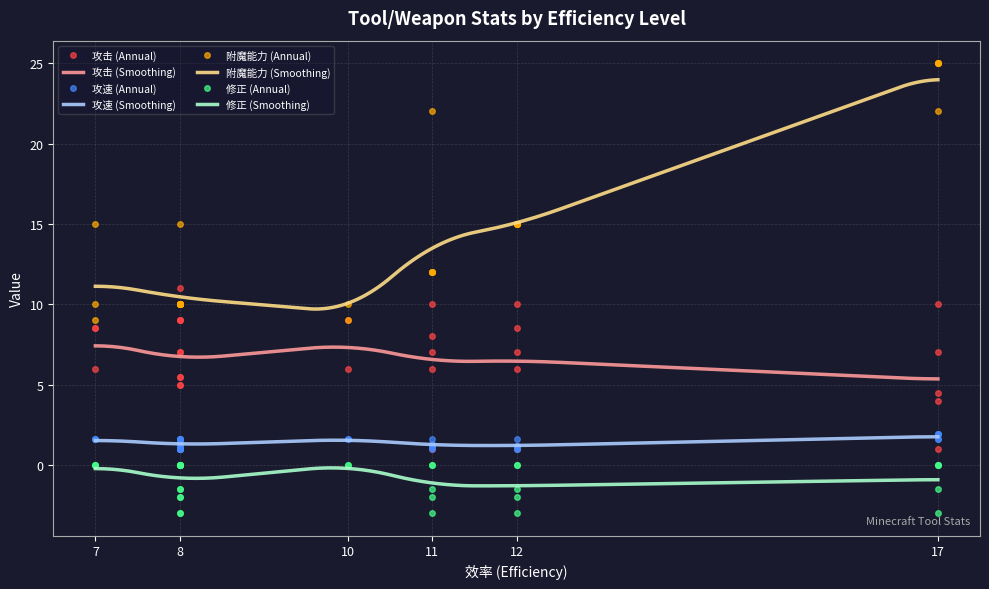

The value of 附魔能力 at 12 is 15.0. True or false?

True